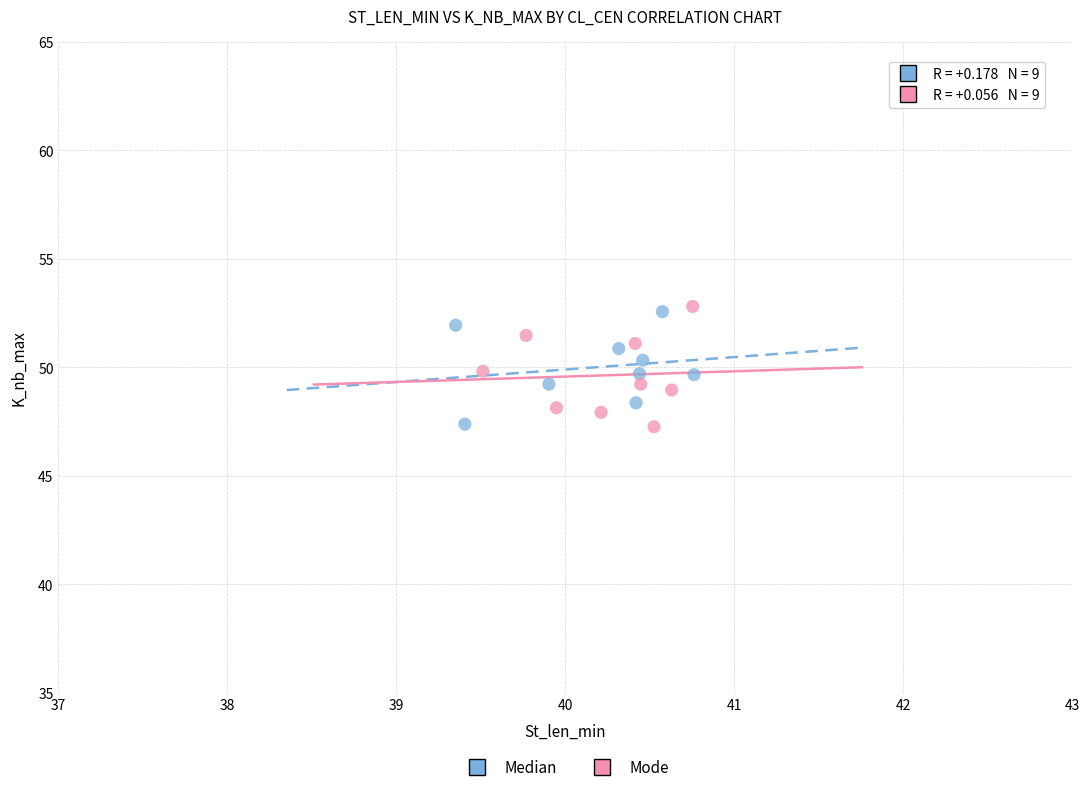

What are all the series names shown in the legend?

Median, Mode